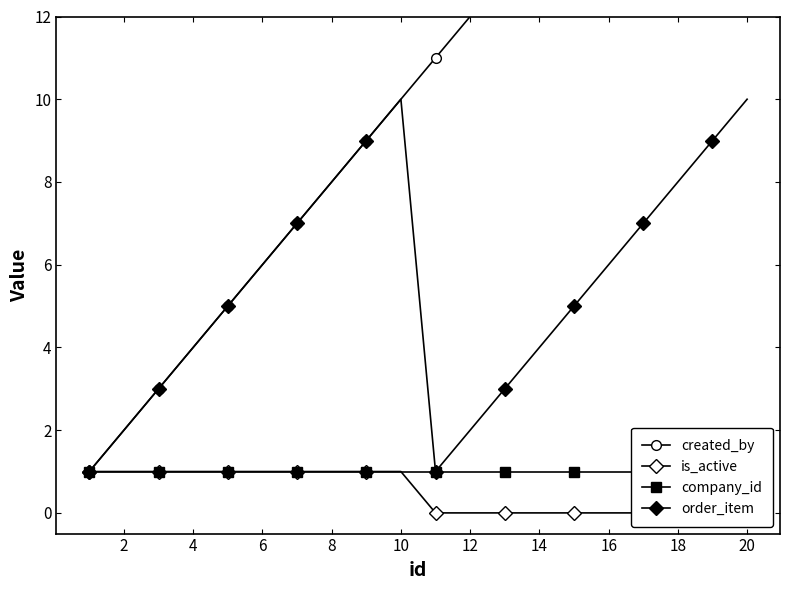

What is the maximum value for order_item?

10